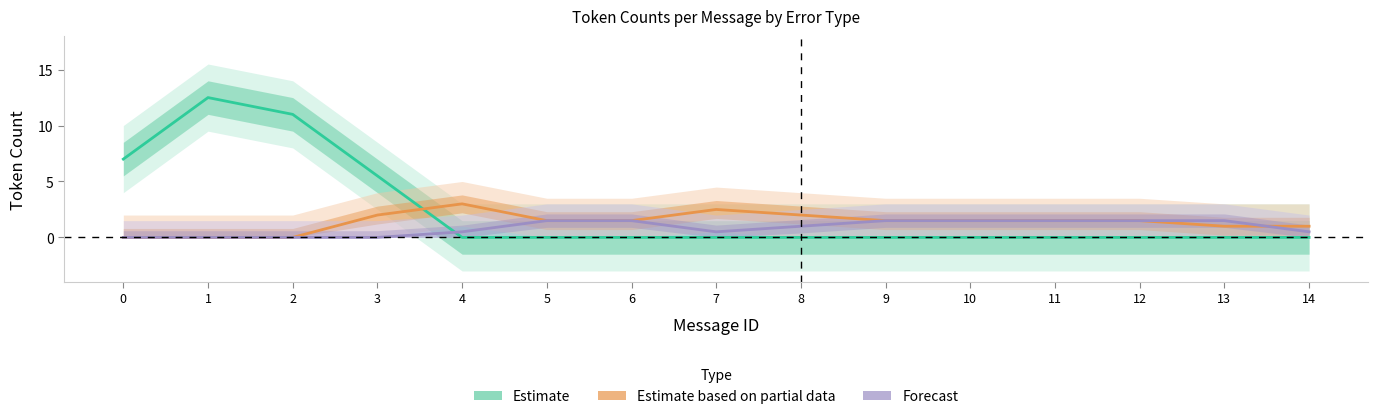

At 12, list the series in order from largest to smallest.

Estimate based on partial data, Forecast, Estimate